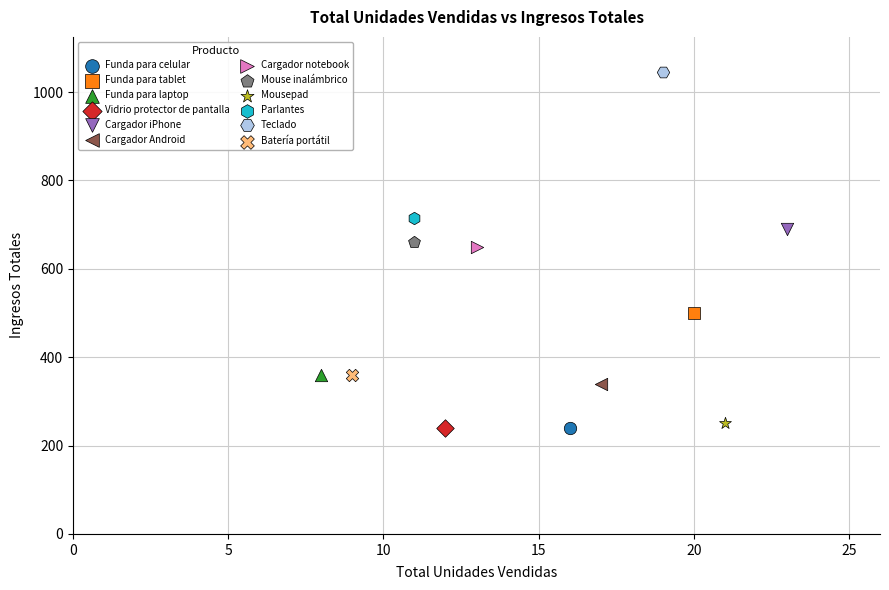

What are all the series names shown in the legend?

Funda para celular, Funda para tablet, Funda para laptop, Vidrio protector de pantalla, Cargador iPhone, Cargador Android, Cargador notebook, Mouse inalámbrico, Mousepad, Parlantes, Teclado, Batería portátil